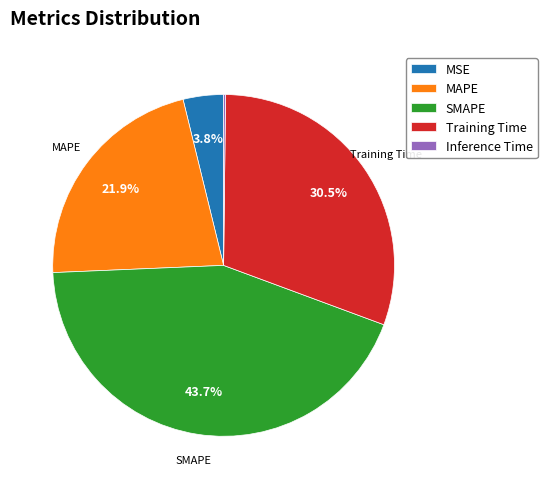

Is there a majority slice in this chart?

No